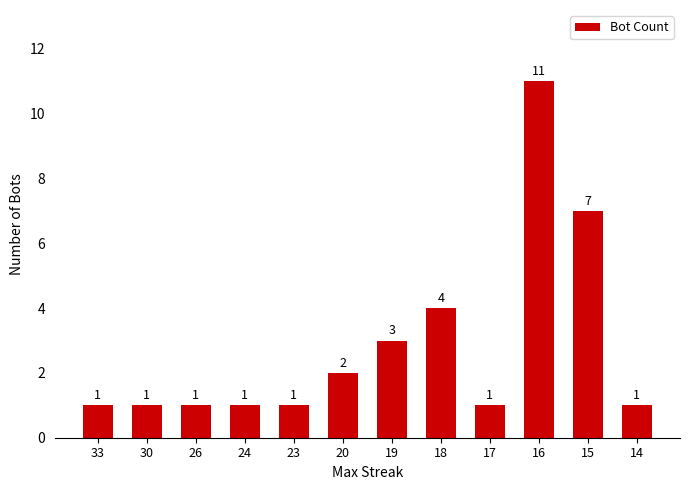

What is the value of the 11th bar from the left?

7